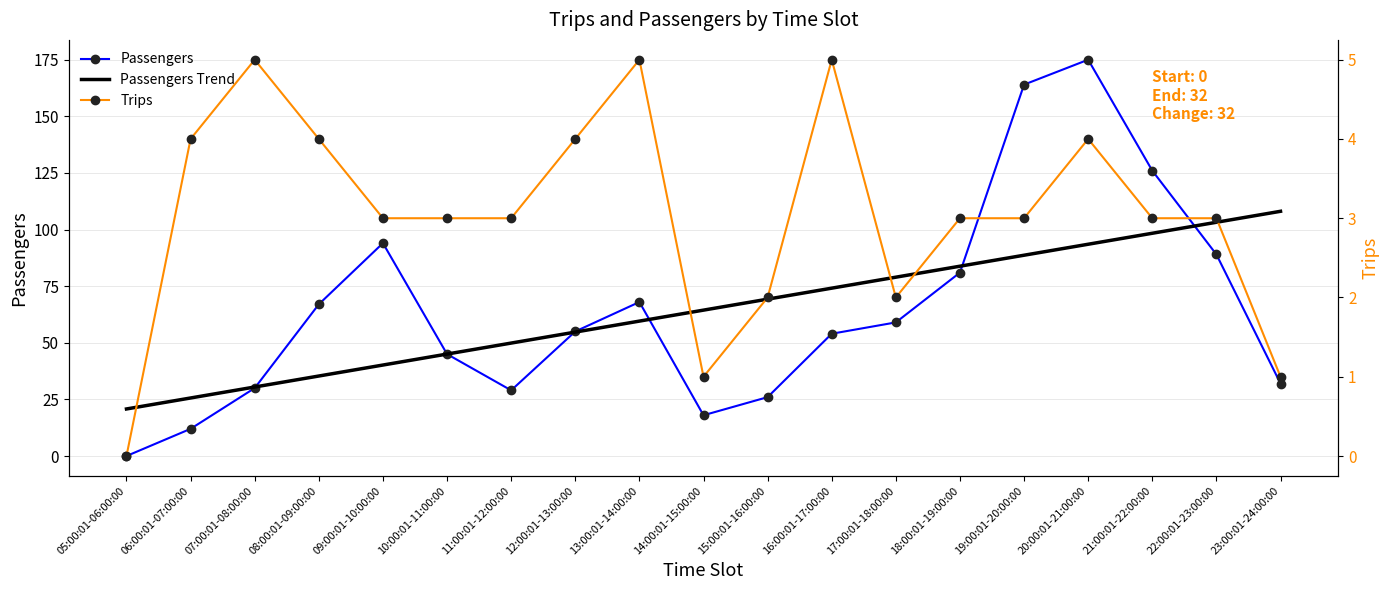

How many times do Passengers Trend and Passengers cross each other?

6